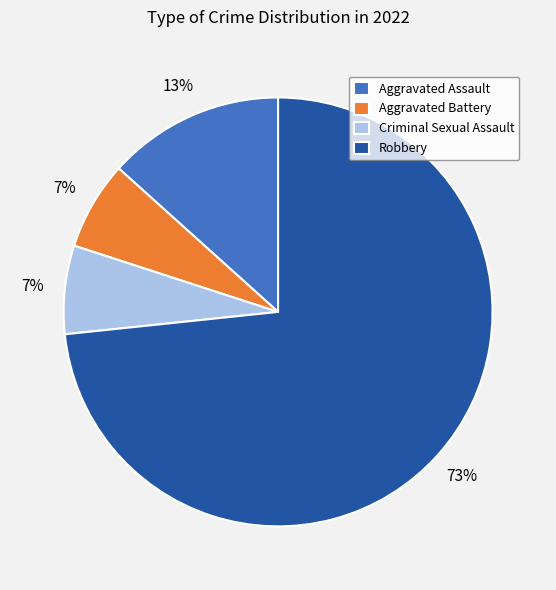

Is the sum of Aggravated Battery and Aggravated Assault greater than half?

No